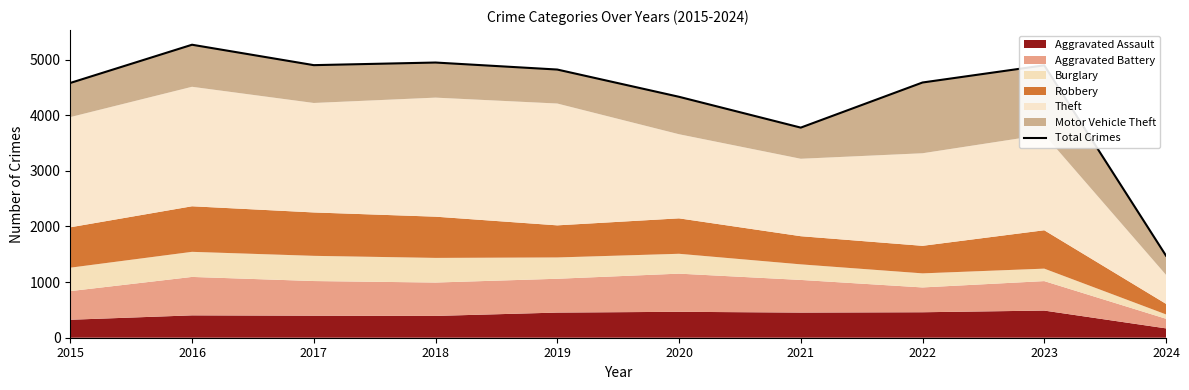

What is the change in value from 2016 to 2024?

-3792